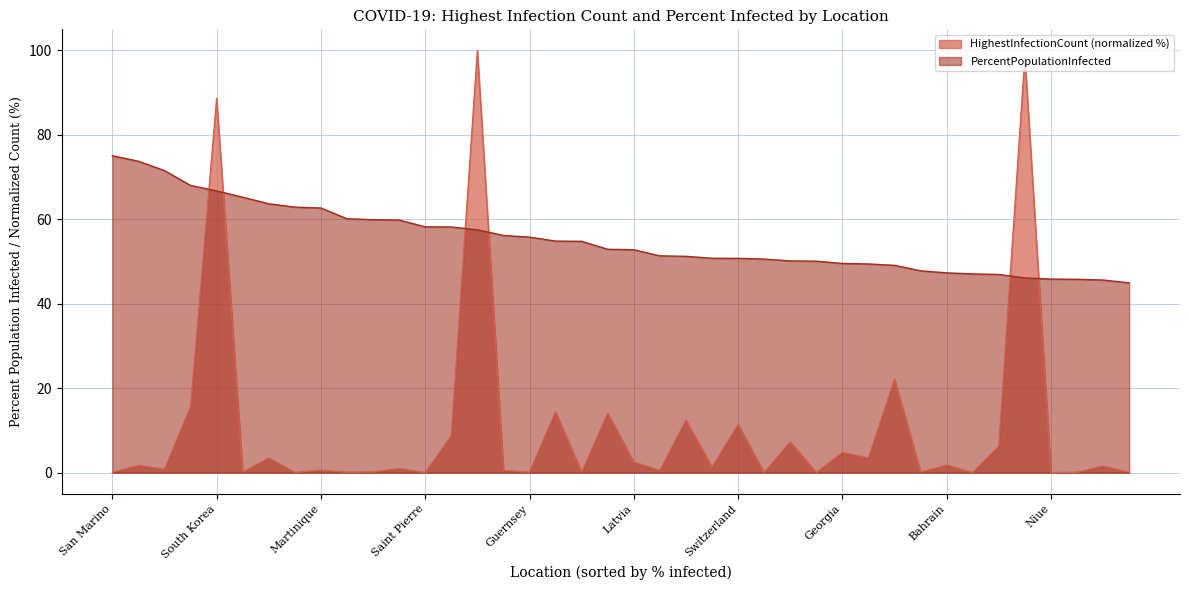

Reading left to right, what are all the values shown in this chart?

HighestInfectionCount: 0.1	1.7	0.8	15.6	88.7	0.1	3.5	0.1	0.6	0.1	0.2	1.0	0.0	8.8	100.0	0.5	0.1	14.4	0.1	14.1	2.5	0.5	12.4	1.3	11.4	0.0	7.2	0.0	4.8	3.5	22.1	0.1	1.8	0.0	6.2	98.6	0.0	0.1	1.6	0.1
PercentPopulationInfected: 75.1	73.8	71.5	68.0	66.7	65.2	63.7	62.9	62.7	60.1	59.9	59.8	58.2	58.2	57.5	56.2	55.8	54.9	54.8	52.9	52.8	51.4	51.2	50.8	50.8	50.6	50.1	50.1	49.5	49.4	49.1	47.8	47.3	47.1	46.9	46.1	45.9	45.8	45.6	45.0